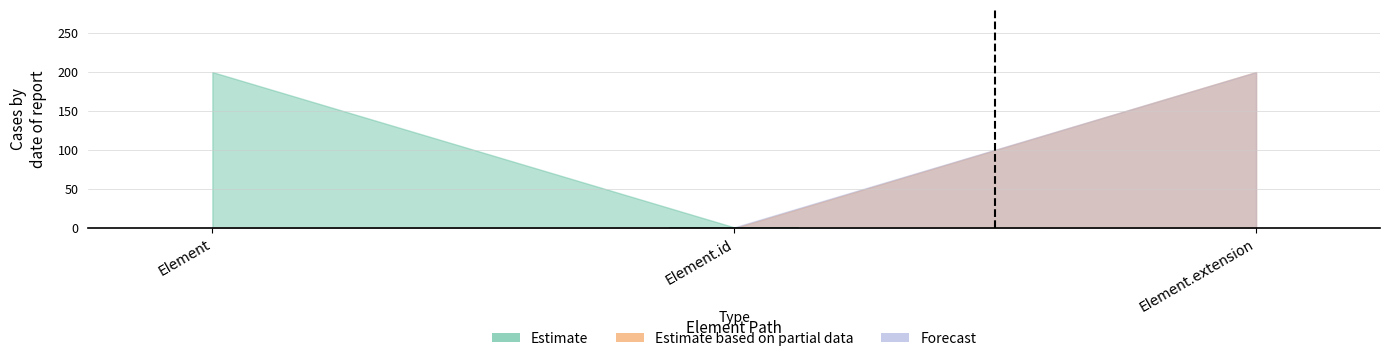

At which category does the chart reach its minimum across all series?

Element